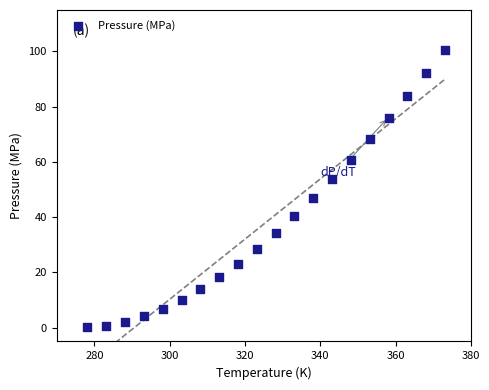

What is the range of X values (max minus min)?

95.0